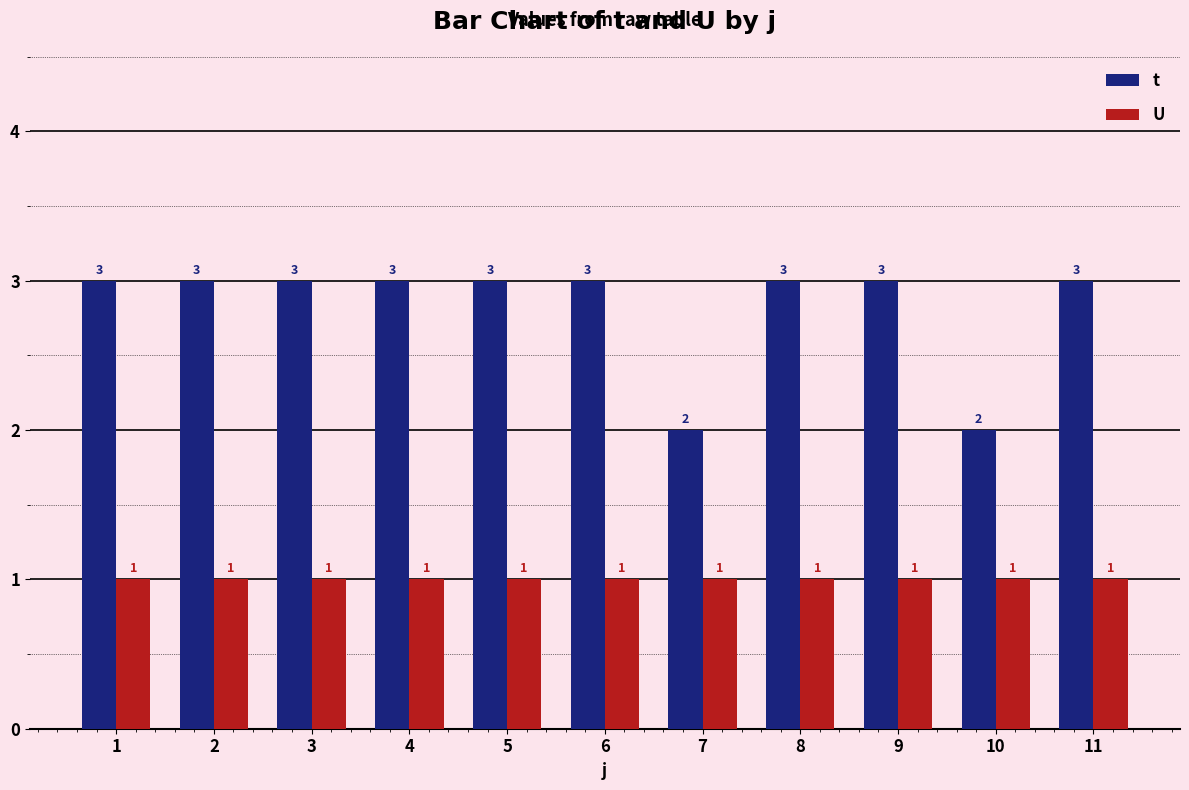

Which series has the widest spread of values?

t